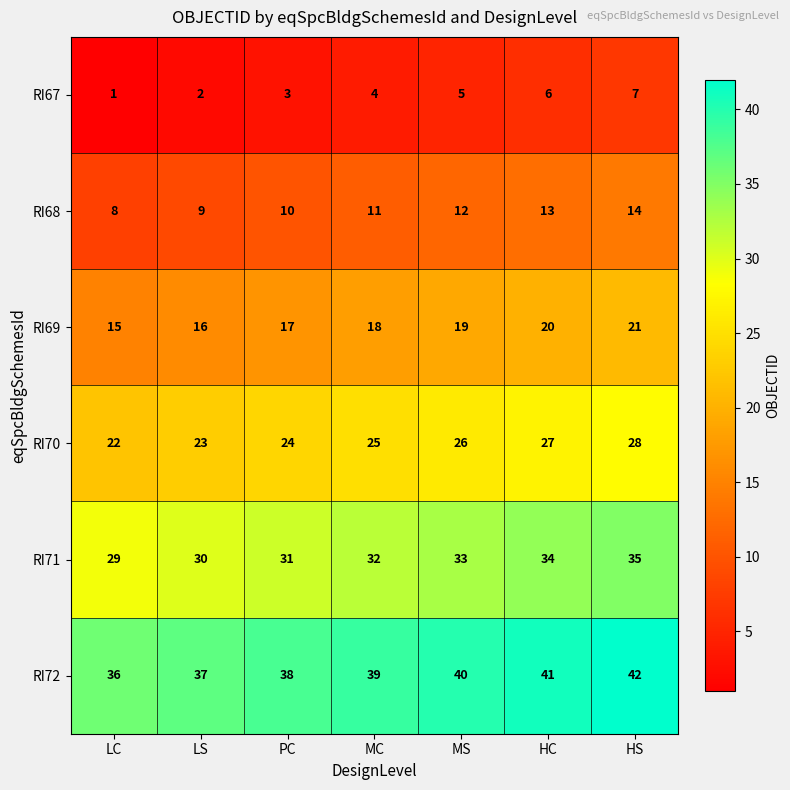

Read the RI72 value at HS.

42